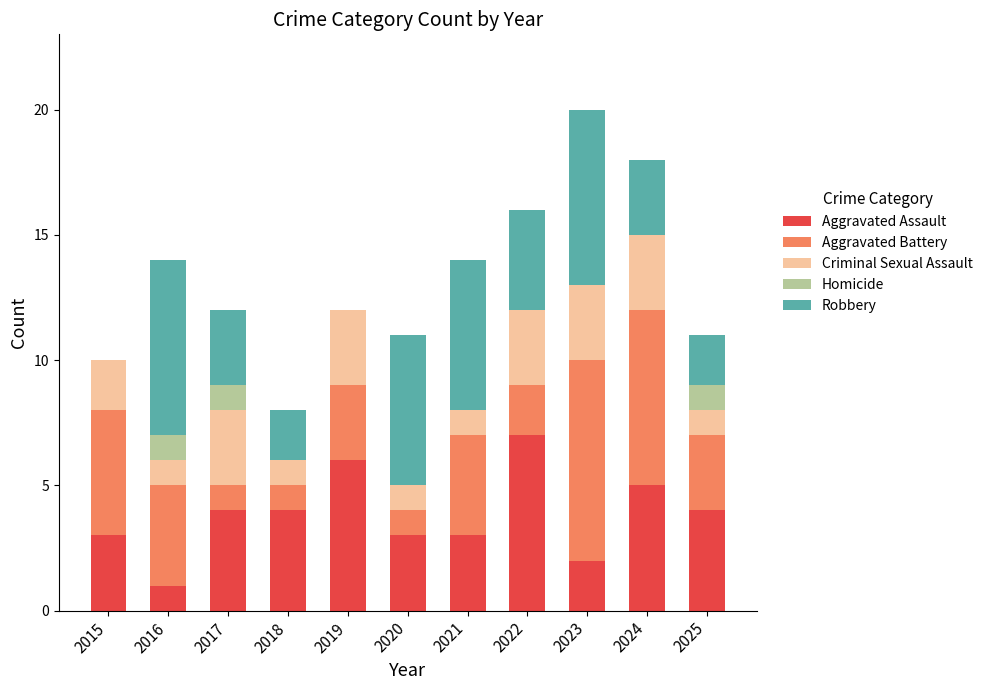

The value of Aggravated Assault at 2015 is 3. True or false?

True